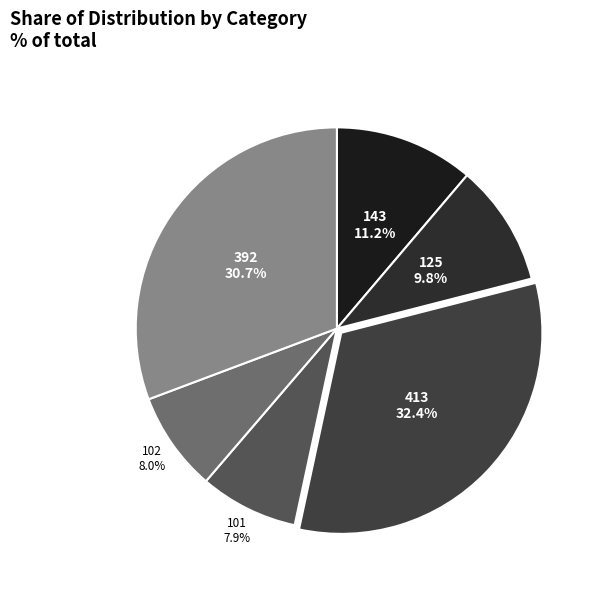

Which category has the biggest portion of the pie?

413